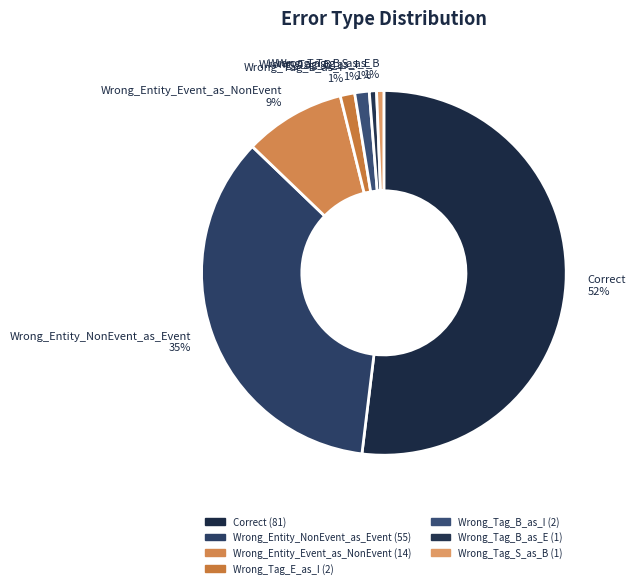

True or false: Wrong_Entity_Event_as_NonEvent accounts for 9% of the total.

True